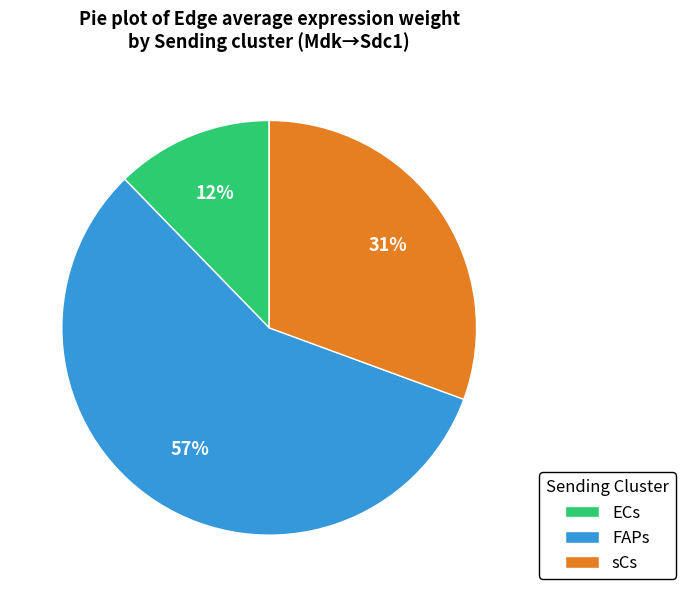

Is there any slice that represents more than half of the pie?

Yes